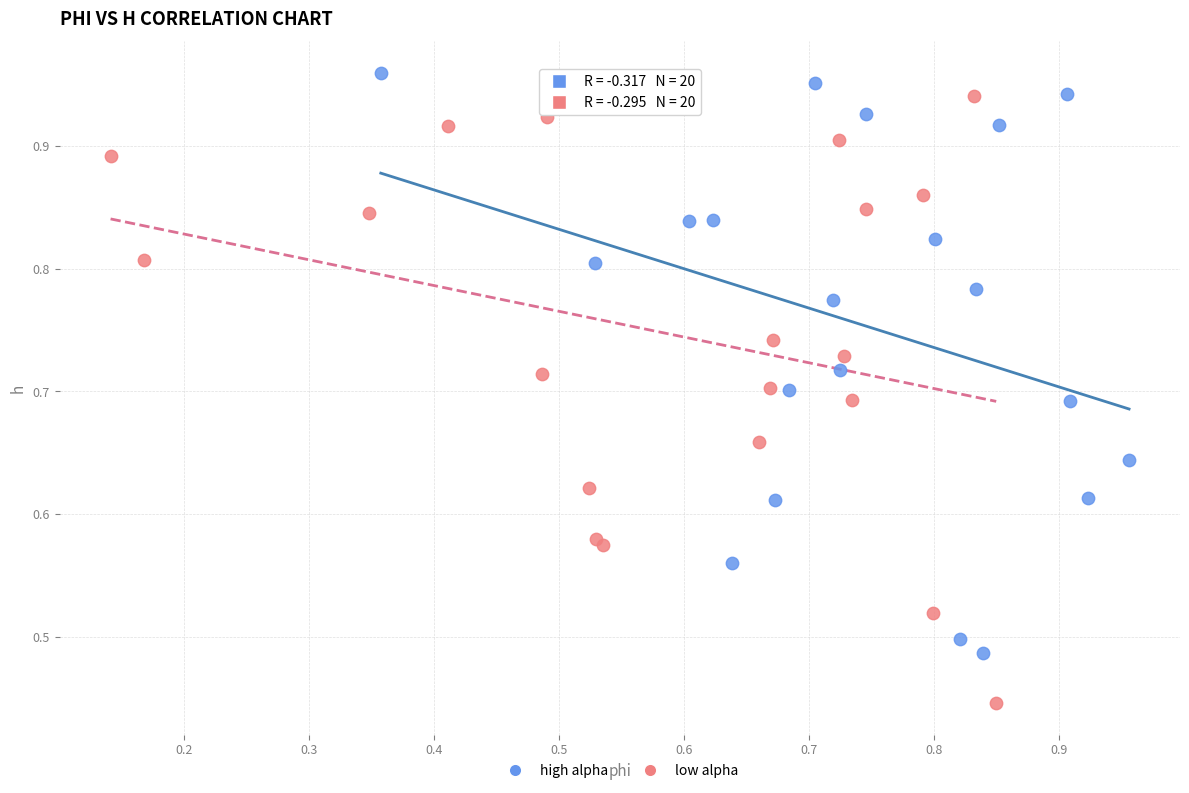

Which series reaches the minimum Y coordinate?

low alpha